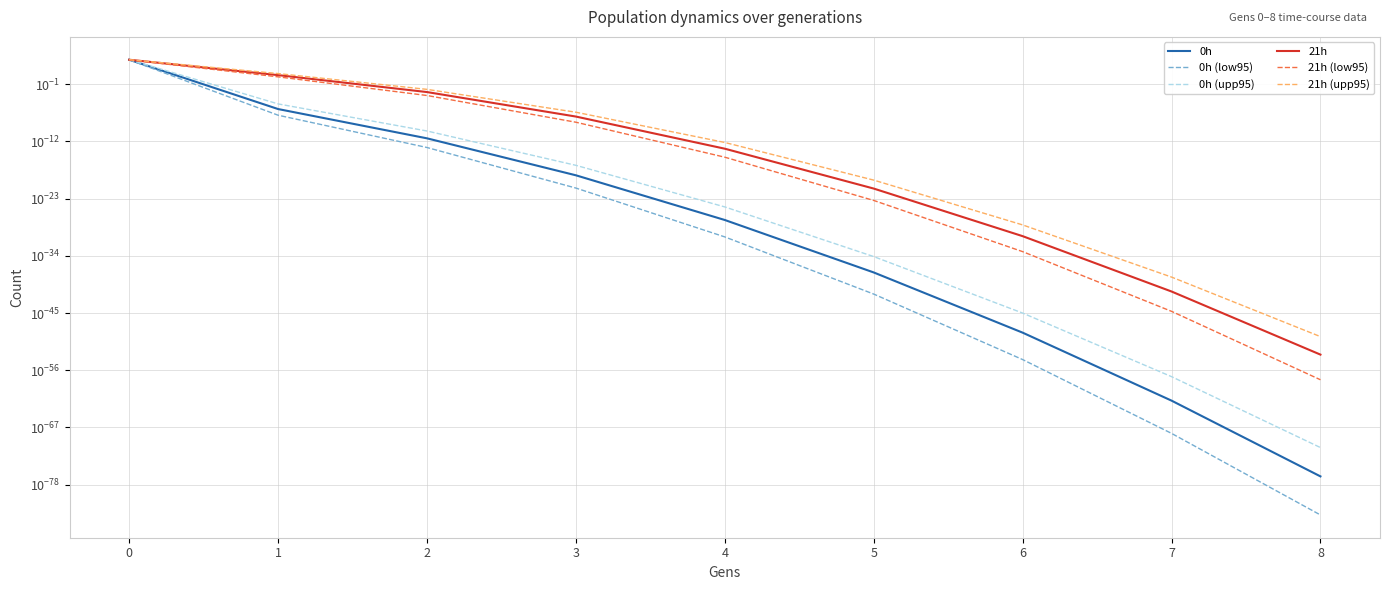

Where is 0h (low95) nearest to the value 2445?

1